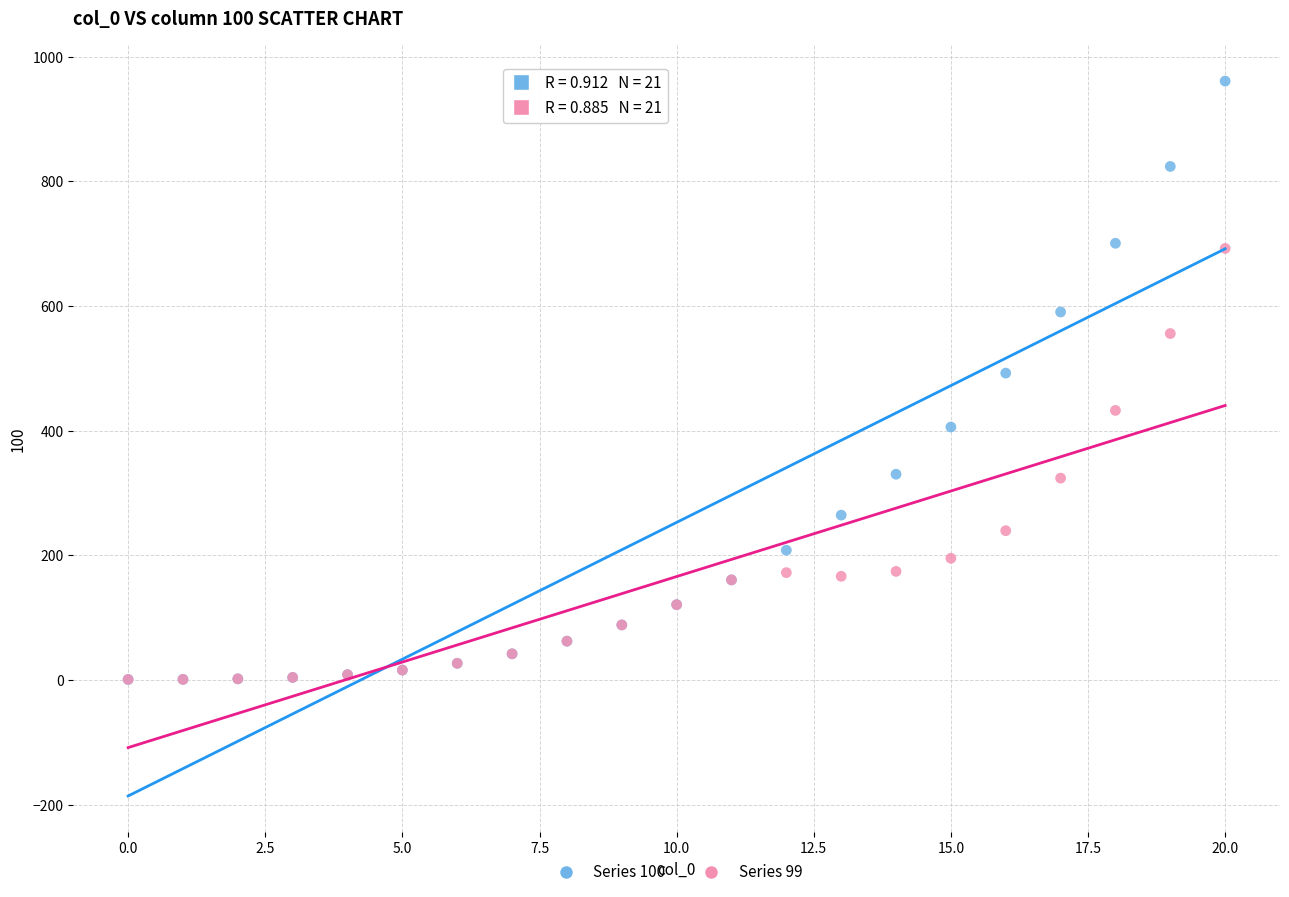

What are all the series names shown in the legend?

Series 100, Series 99